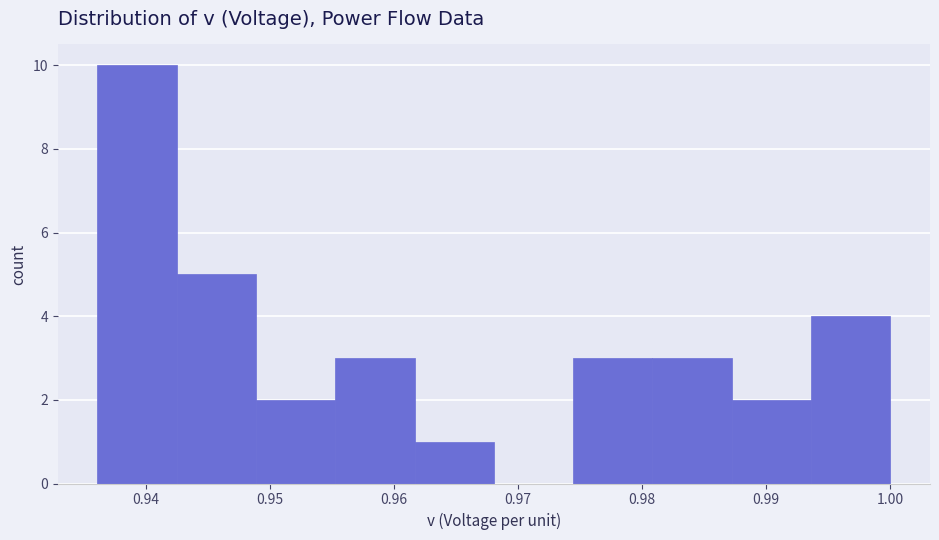

What is the height of the bar covering 0.955 to 0.962 on the x-axis? Neither the bar edges nor the heights are printed on the chart, so give them approximately, as read against the axes.

3